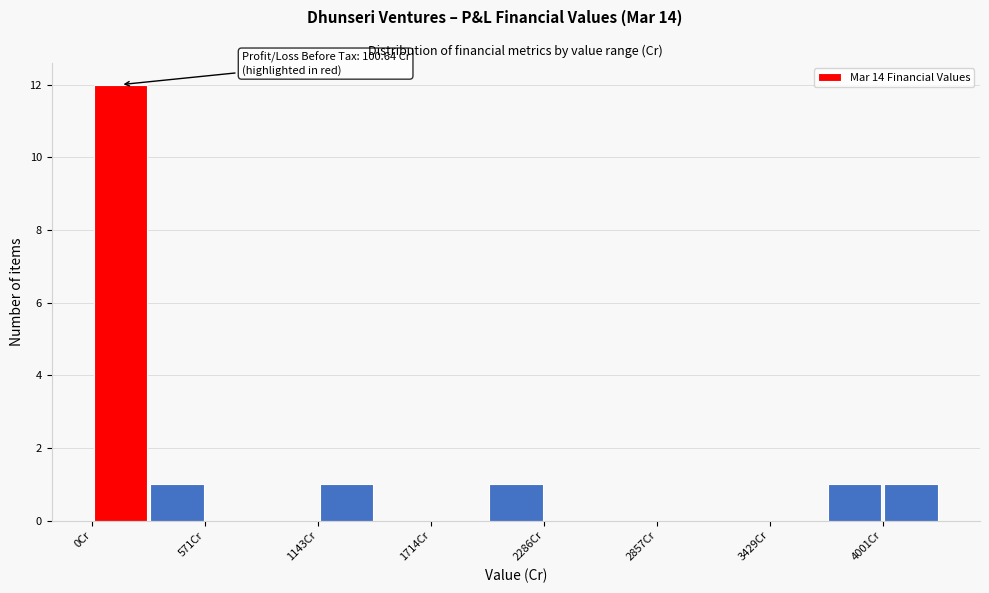

Around what value on the x-axis is the tallest bar? Give the approximate position of its centre, as read against the axis.

100